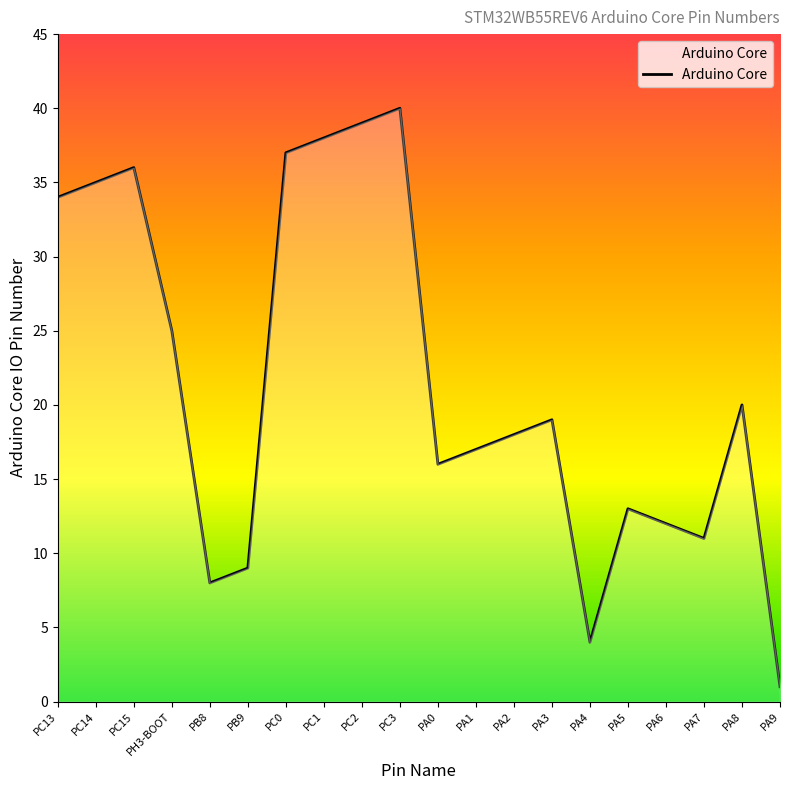

How many series are shown in this chart?

1